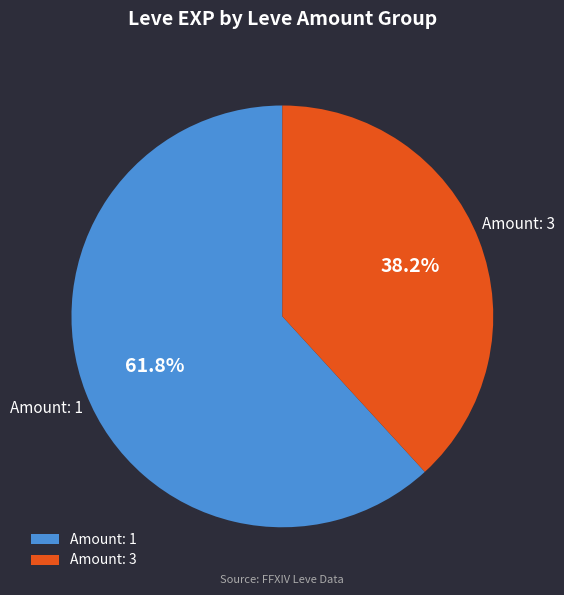

Which category has the smallest portion of the pie?

Amount: 3